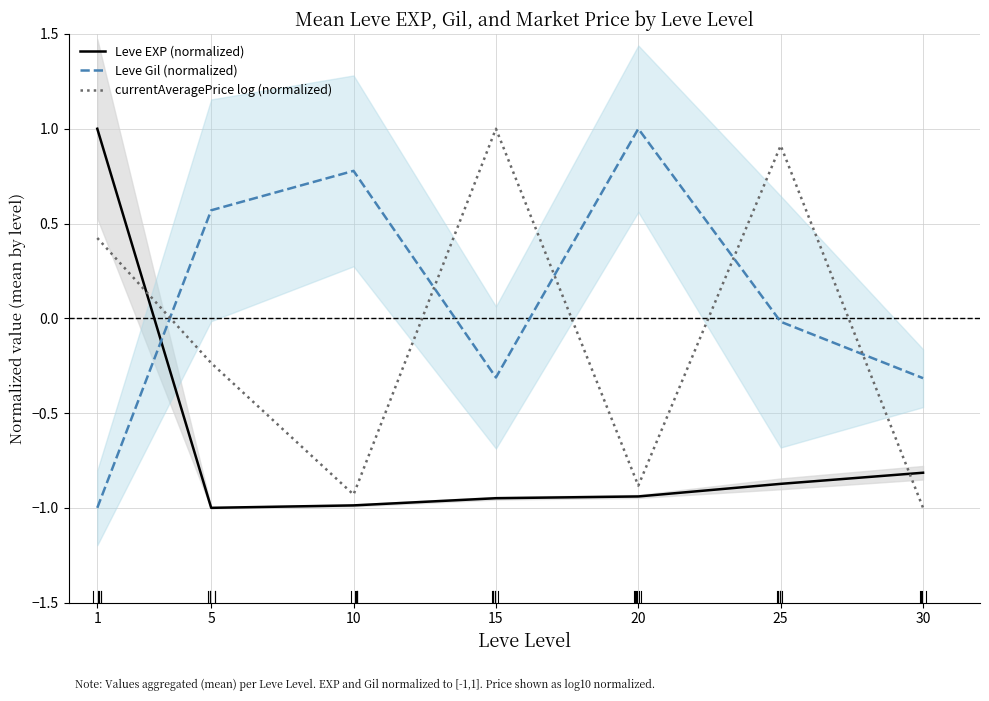

What is the difference between the maximum and minimum values in the currentAveragePrice log (normalized) series?

2.0